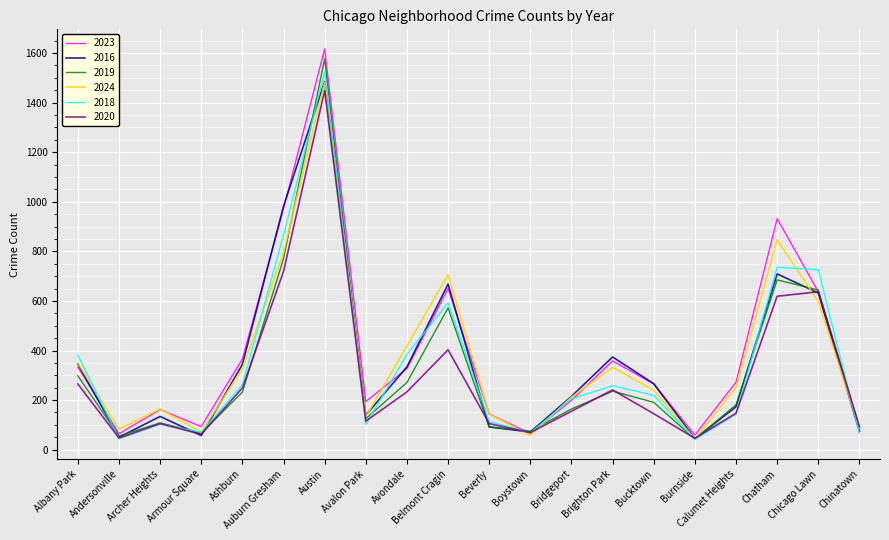

What is the lowest value of the 2023 series?

59